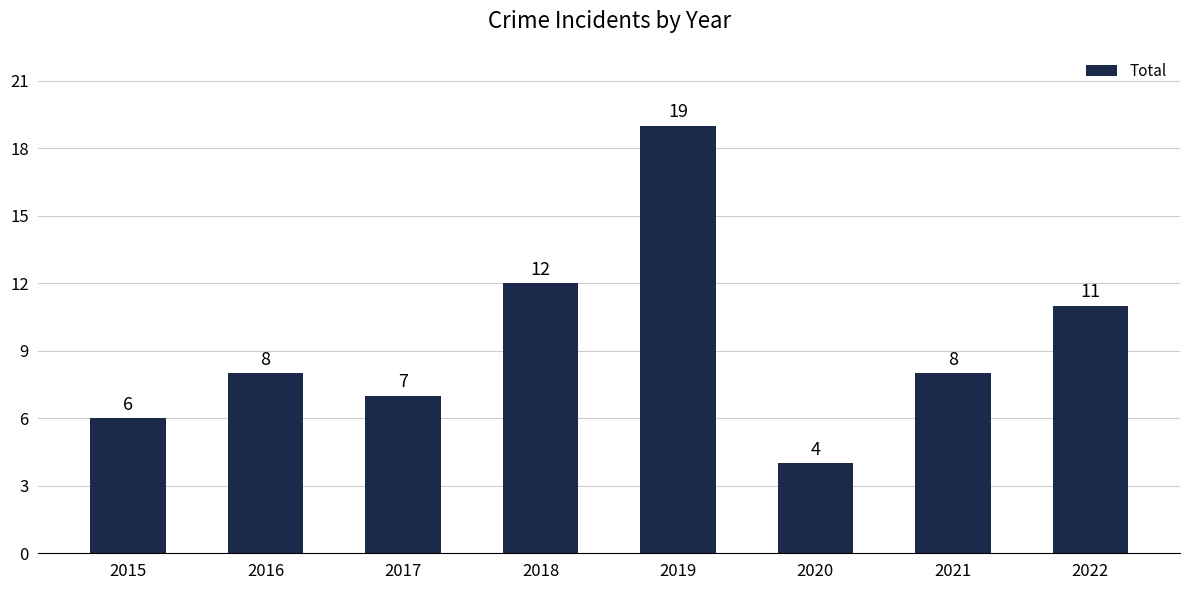

Is it true that the value at 2018 is 5?

False